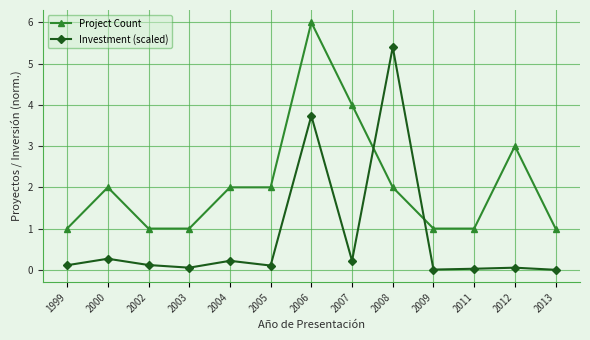

What are all the series names shown in the legend?

Project Count, Investment (scaled)